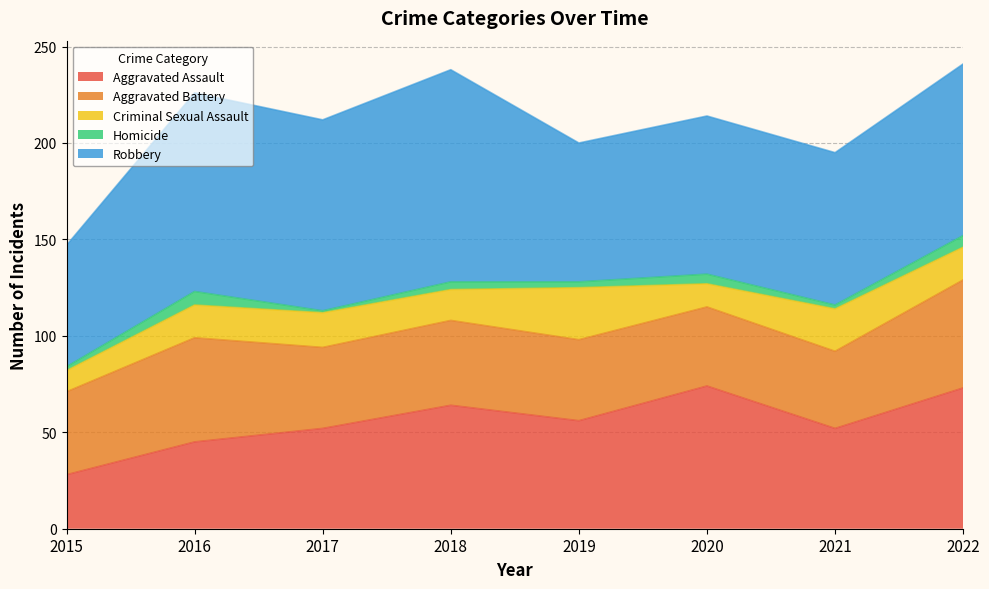

Reading left to right, extract all data points from this chart.

Aggravated Assault: 2015=28	2016=45	2017=52	2018=64	2019=56	2020=74	2021=52	2022=73
Aggravated Battery: 2015=43	2016=54	2017=42	2018=44	2019=42	2020=41	2021=40	2022=56
Criminal Sexual Assault: 2015=11	2016=17	2017=18	2018=16	2019=27	2020=12	2021=22	2022=17
Homicide: 2015=2	2016=7	2017=1	2018=4	2019=3	2020=5	2021=2	2022=6
Robbery: 2015=63	2016=103	2017=99	2018=110	2019=72	2020=82	2021=79	2022=89